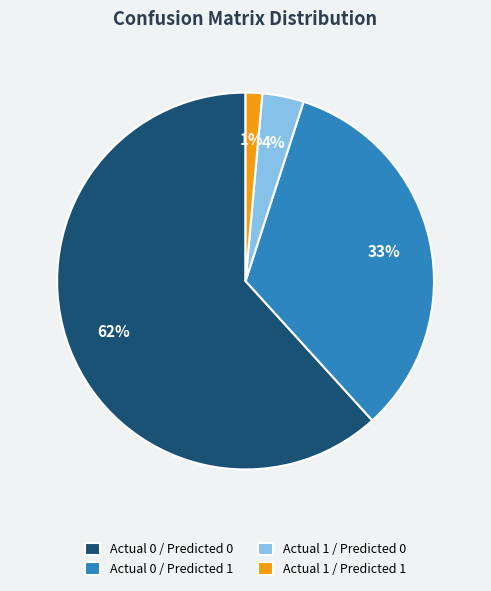

What is the smallest slice in the pie chart?

Actual 1 / Predicted 1